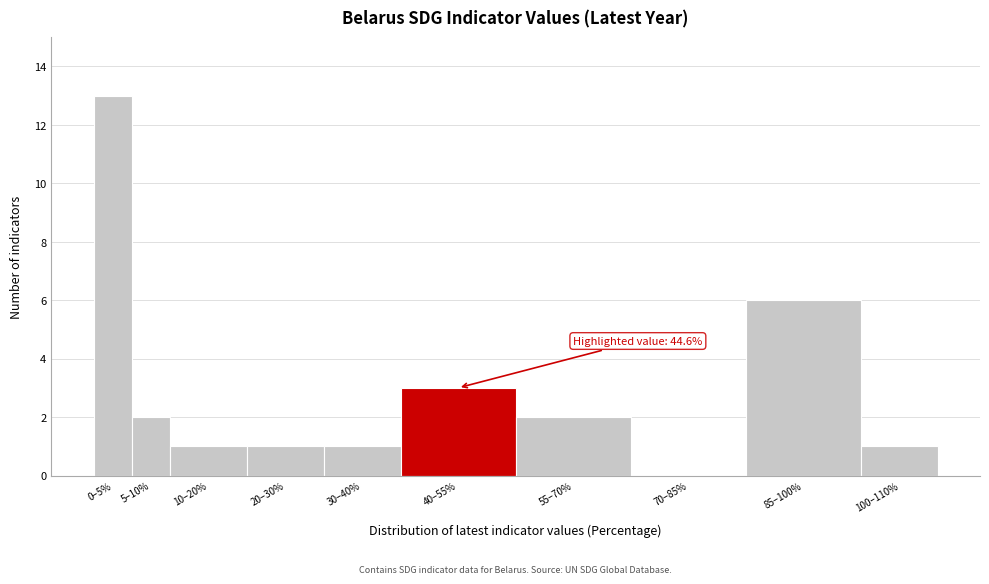

Reading right to left, list all the values displayed in this chart.

100–110%=1	85–100%=6	70–85%=0	55–70%=2	40–55%=3	30–40%=1	20–30%=1	10–20%=1	5–10%=2	0–5%=13